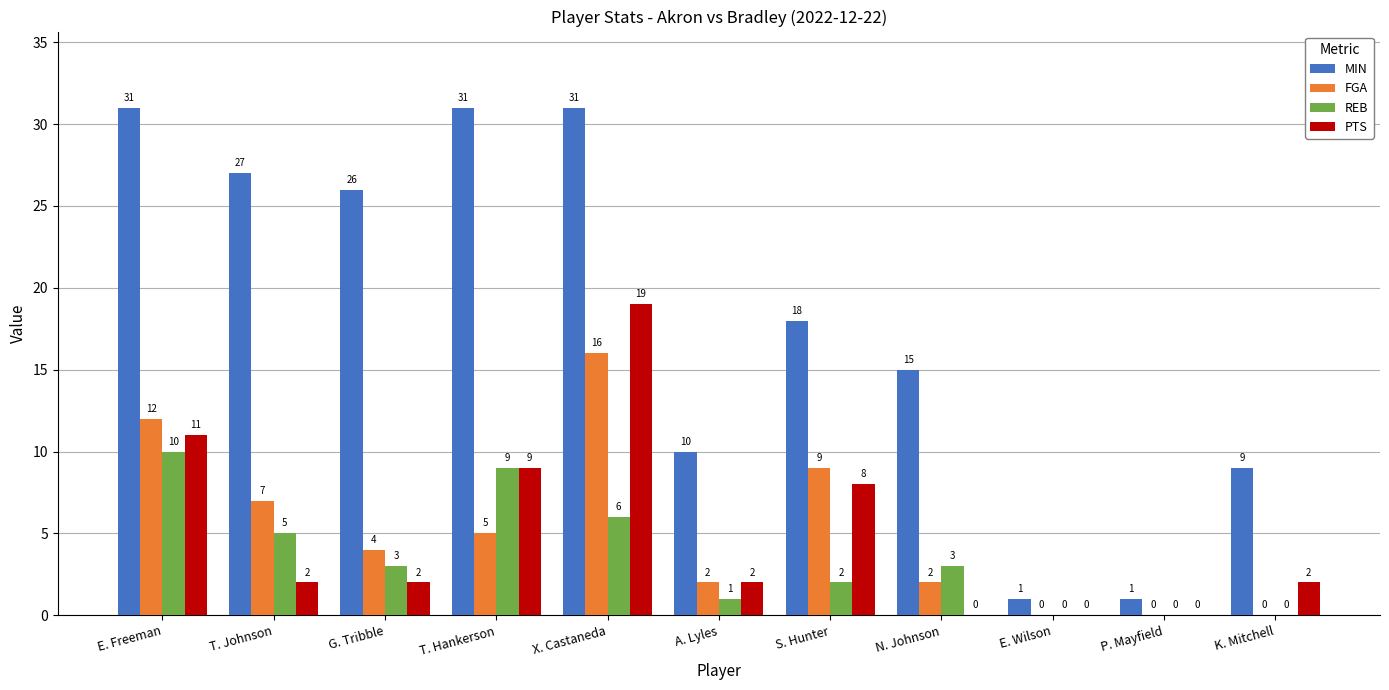

What is the maximum value shown in the chart?

31